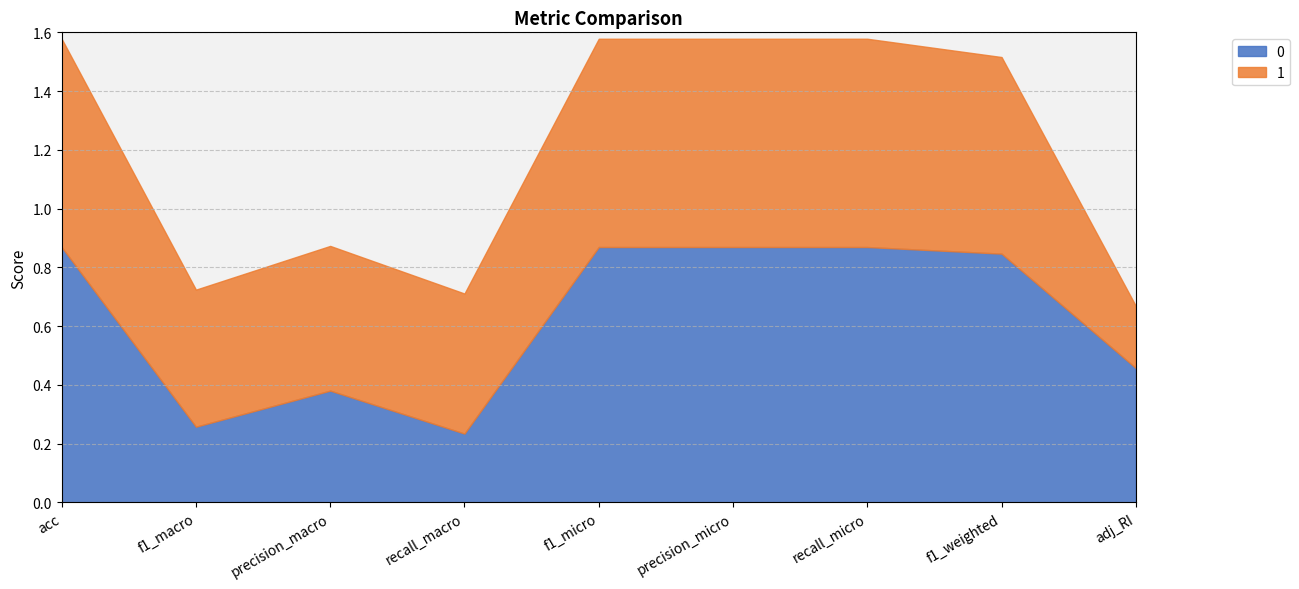

What is the difference between the 0 values at f1_macro and precision_micro?

0.6